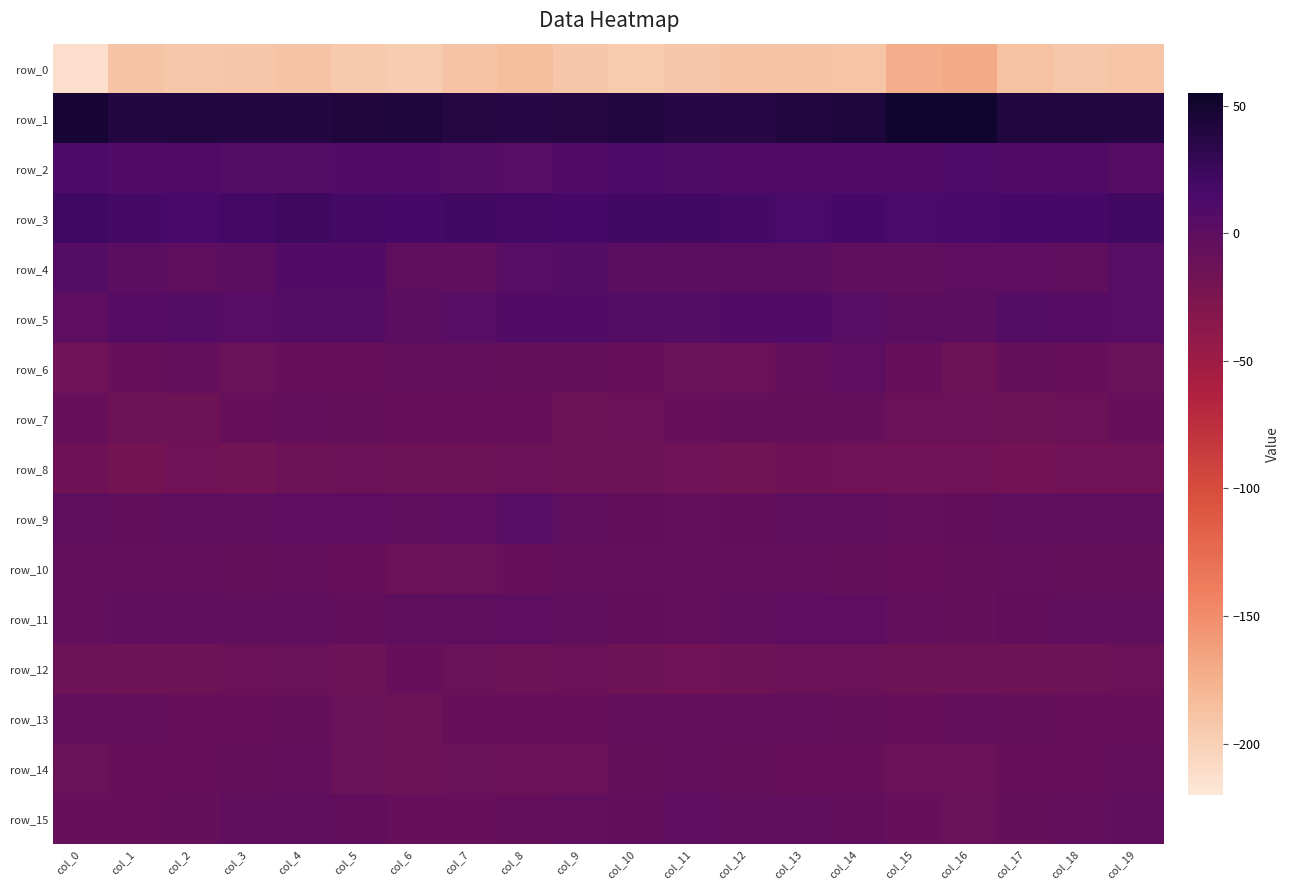

Reading left to right, extract all data points from this chart.

row_0: -212.0	-189.4	-192.4	-191.6	-189.5	-194.9	-196.4	-189.2	-184.6	-191.2	-196.0	-191.5	-189.6	-189.6	-190.3	-173.4	-169.9	-188.8	-192.6	-190.3
row_1: 47.8	39.3	40.1	39.3	39.5	42.0	42.4	38.1	36.9	38.6	40.4	37.3	36.8	40.4	43.5	52.6	51.9	40.4	40.1	39.1
row_2: 12.4	8.6	8.9	5.9	6.2	8.6	8.1	6.6	3.5	7.9	12.4	10.2	8.9	6.9	8.4	9.2	11.5	8.6	8.8	4.8
row_3: 21.2	17.4	16.2	19.2	22.2	18.1	16.6	20.0	18.8	16.6	19.8	20.4	17.6	14.5	16.4	14.7	15.4	16.5	17.0	20.6
row_4: 5.7	1.8	-1.7	0.7	7.5	7.0	-1.4	-2.1	4.3	6.0	2.1	1.2	0.6	1.0	-3.0	-2.6	-0.7	0.2	-2.1	3.6
row_5: -0.2	5.1	5.7	3.7	6.1	6.6	1.7	3.9	7.4	8.5	5.9	5.6	7.6	7.7	3.9	1.2	0.9	5.6	4.7	4.1
row_6: -17.0	-8.6	-6.1	-9.8	-9.1	-8.7	-5.4	-4.8	-6.3	-7.0	-7.8	-10.2	-11.3	-4.9	-0.1	-8.0	-14.0	-6.7	-7.8	-9.5
row_7: -7.7	-12.8	-13.8	-9.2	-6.2	-6.6	-8.5	-7.4	-7.6	-12.7	-11.6	-8.2	-7.3	-6.4	-6.8	-11.2	-12.4	-14.6	-12.4	-7.6
row_8: -15.6	-19.2	-16.1	-17.1	-13.6	-12.4	-13.0	-12.9	-10.8	-13.7	-14.2	-15.9	-17.3	-15.0	-17.0	-16.2	-16.9	-18.1	-16.7	-16.2
row_9: -1.5	-3.3	-1.5	-2.7	-0.3	-0.3	-1.2	0.2	4.4	-1.9	-4.0	-5.1	-3.7	-1.5	-2.9	-5.4	-3.2	-3.0	-2.3	-1.7
row_10: -4.5	-4.9	-6.1	-6.8	-5.9	-7.7	-10.9	-10.5	-8.3	-5.9	-4.6	-5.6	-6.1	-4.3	-6.9	-8.2	-6.6	-5.9	-6.6	-6.3
row_11: -4.9	-2.9	-2.4	-2.3	-2.9	-3.0	-1.2	-1.7	-0.8	-2.5	-3.8	-4.4	-2.7	-0.6	-0.8	-4.1	-6.5	-3.2	-2.0	-2.7
row_12: -12.9	-14.3	-13.9	-12.7	-9.6	-12.7	-7.9	-10.1	-13.2	-12.6	-14.5	-16.3	-14.1	-11.9	-12.2	-14.2	-12.9	-14.5	-13.6	-11.3
row_13: -4.4	-5.7	-7.8	-7.9	-6.3	-9.8	-13.3	-9.0	-8.0	-7.8	-5.5	-5.4	-5.9	-4.6	-7.3	-8.2	-5.7	-6.6	-7.9	-7.6
row_14: -10.0	-9.4	-8.6	-7.0	-4.9	-9.7	-12.8	-10.4	-12.2	-10.7	-7.1	-4.4	-7.1	-8.4	-9.4	-11.4	-10.8	-9.1	-7.8	-6.1
row_15: -8.6	-7.5	-6.5	-2.7	-1.8	-3.8	-7.3	-7.4	-5.3	-4.5	-4.0	-0.2	-2.2	-2.1	-4.0	-8.1	-9.6	-7.3	-4.7	-2.3